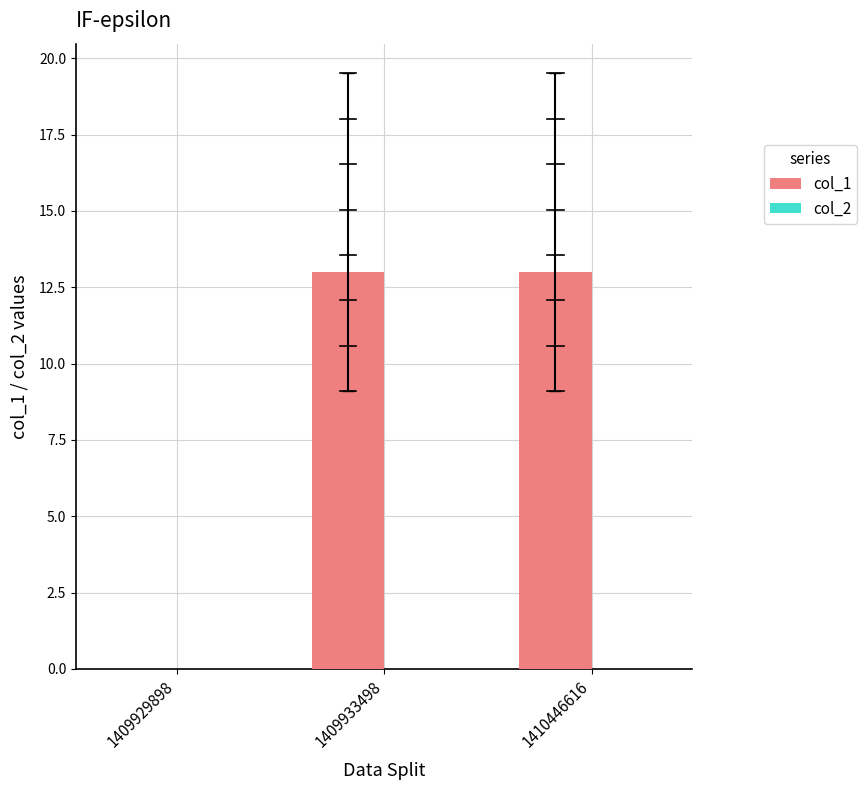

The value at 1409929898 is 7. True or false?

False